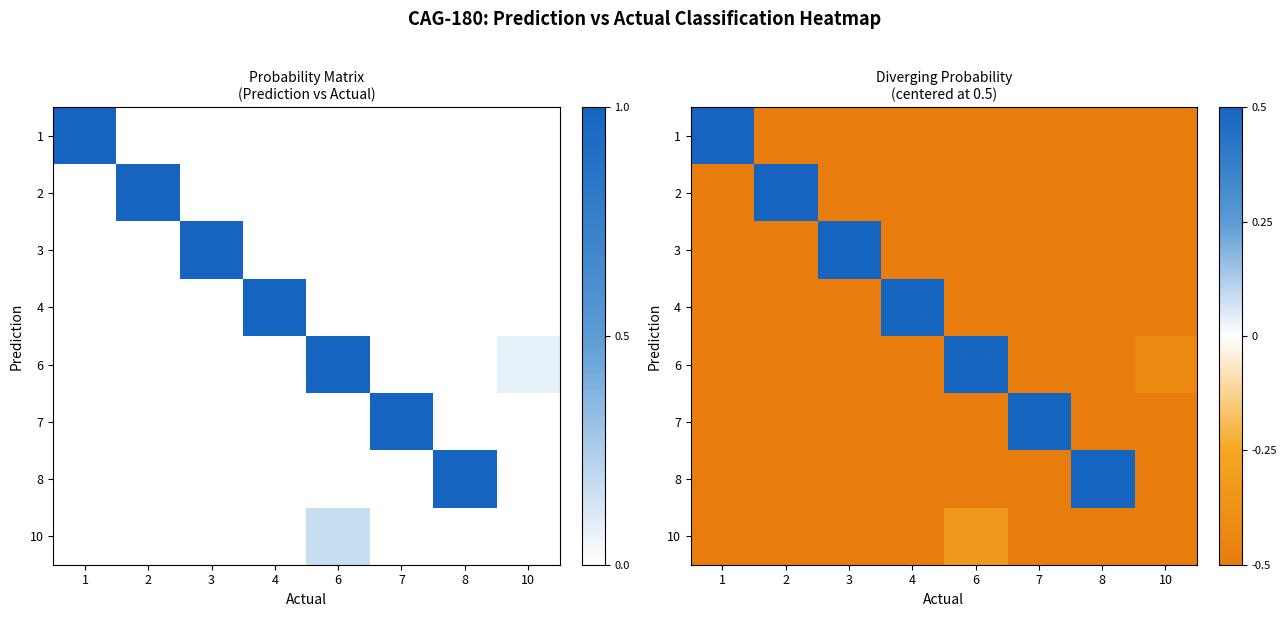

At which category is the sum across all series the highest?

6